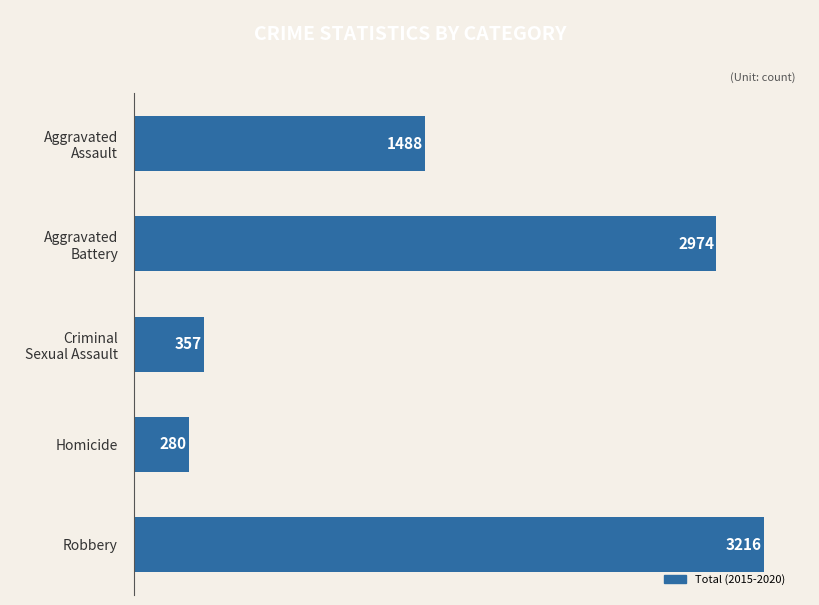

How many series are shown in this chart?

1